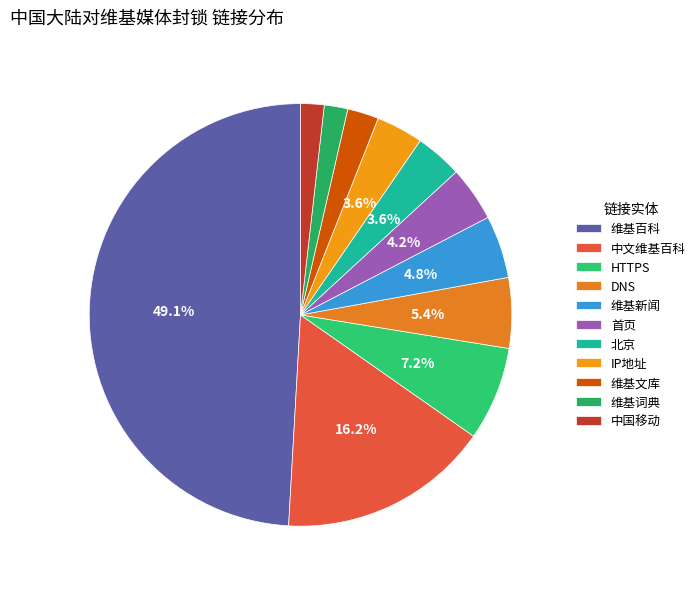

Is it true that DNS is 1% of the pie?

False